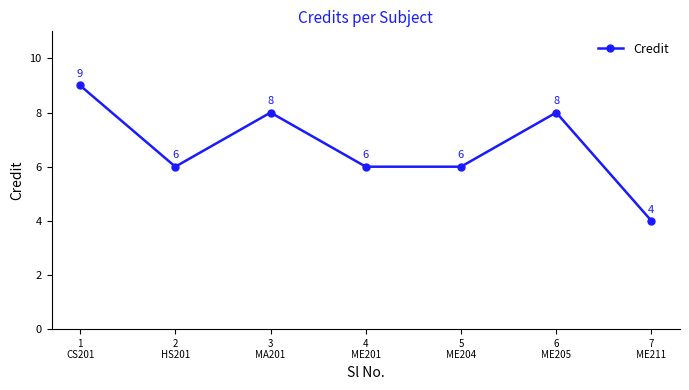

What is the average value?

7